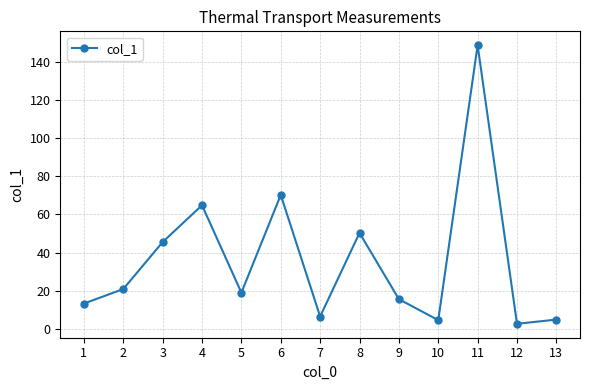

What is the difference between the second highest and minimum values?

67.5